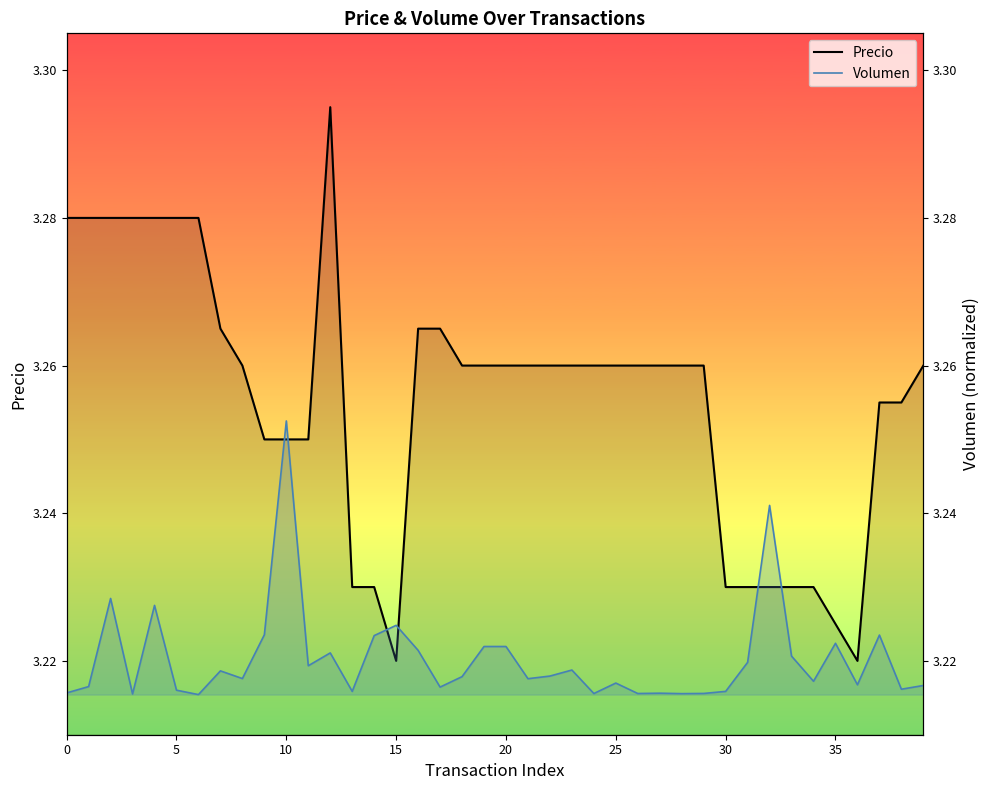

What is the label of the 23rd point from the right?

17